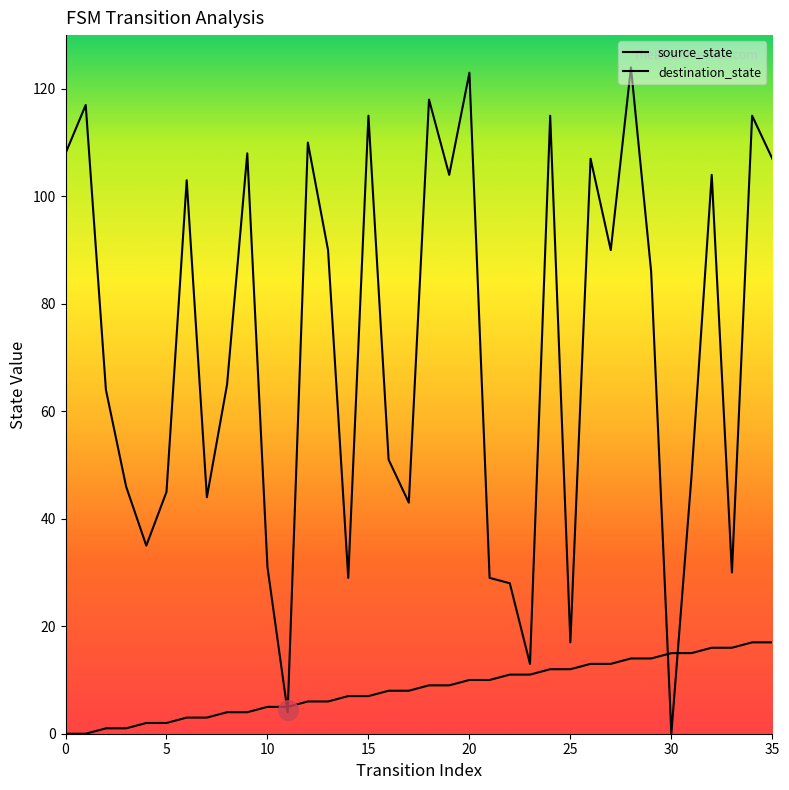

Which series has the widest spread of Y values?

destination_state